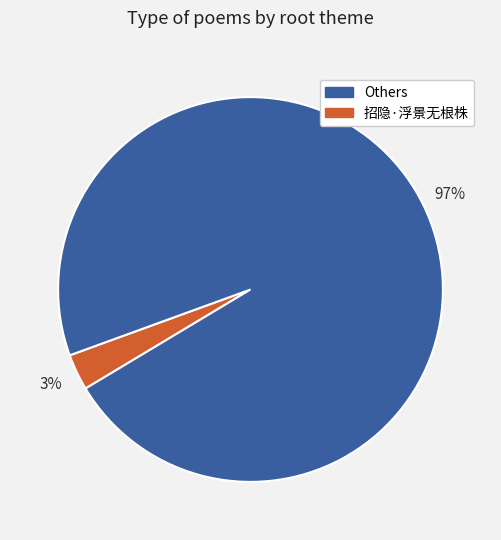

How many segments does this pie chart have?

2